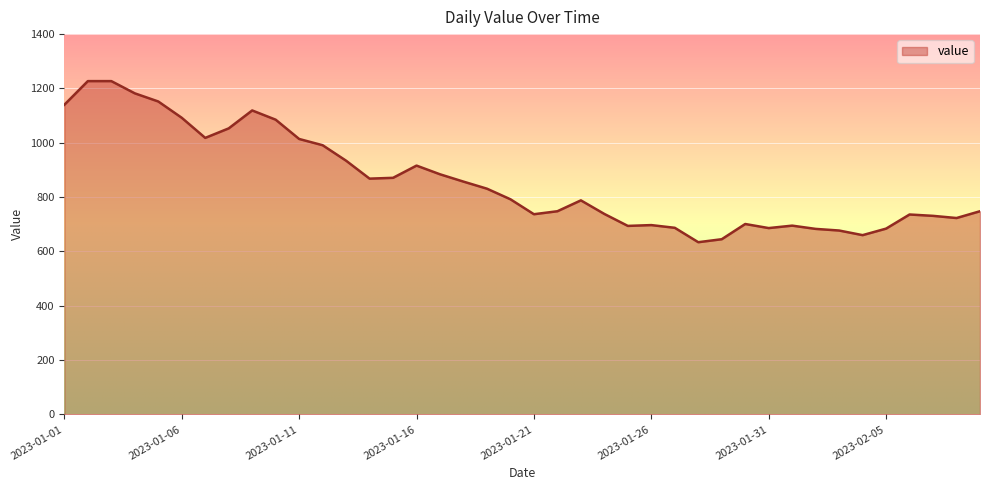

What is the minimum value shown in the chart?

634